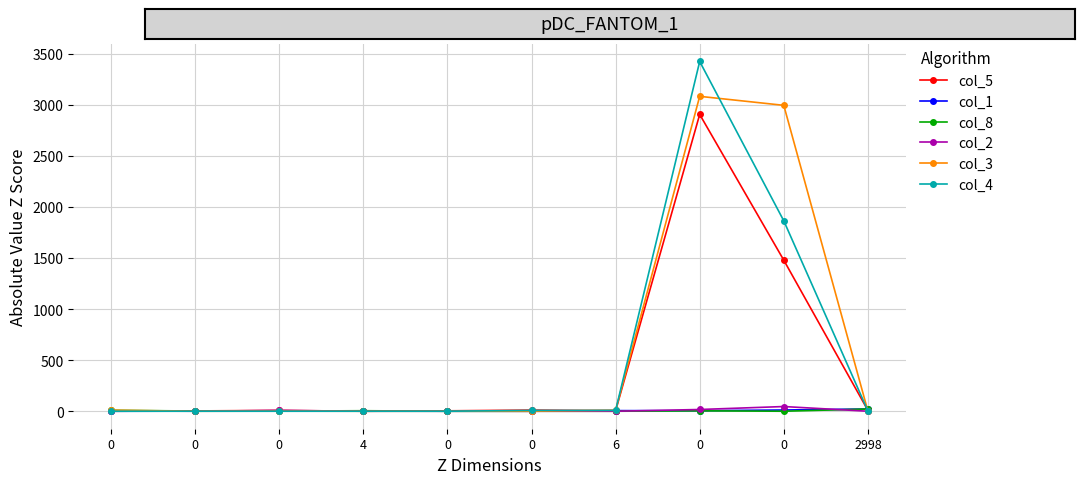

How many times do col_1 and col_3 cross each other?

2